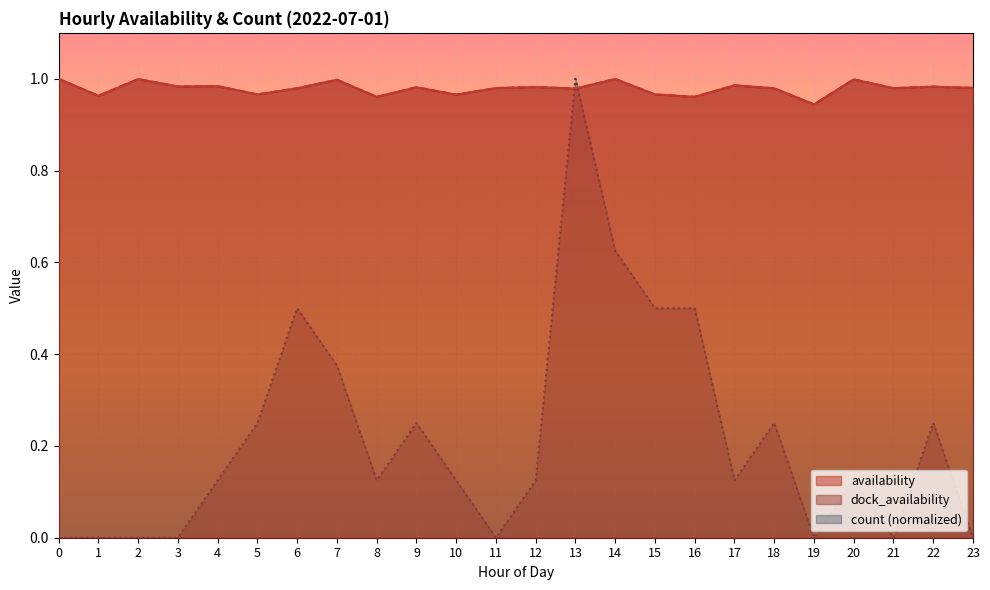

Reading left to right, list all the values displayed in this chart.

availability: 0=1.0	1=1.0	2=1.0	3=1.0	4=1.0	5=1.0	6=1.0	7=1.0	8=1.0	9=1.0	10=1.0	11=1.0	12=1.0	13=1.0	14=1.0	15=1.0	16=1.0	17=1.0	18=1.0	19=0.9	20=1.0	21=1.0	22=1.0	23=1.0
dock_availability: 0=1.0	1=1.0	2=1.0	3=1.0	4=1.0	5=1.0	6=1.0	7=1.0	8=1.0	9=1.0	10=1.0	11=1.0	12=1.0	13=1.0	14=1.0	15=1.0	16=1.0	17=1.0	18=1.0	19=0.9	20=1.0	21=1.0	22=1.0	23=1.0
count: 0=0.0	1=0.0	2=0.0	3=0.0	4=0.1	5=0.2	6=0.5	7=0.4	8=0.1	9=0.2	10=0.1	11=0.0	12=0.1	13=1.0	14=0.6	15=0.5	16=0.5	17=0.1	18=0.2	19=0.0	20=0.1	21=0.0	22=0.2	23=0.0